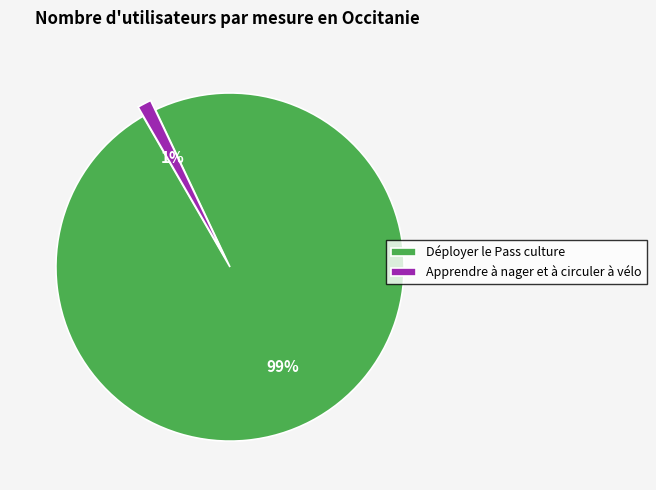

Between Déployer le Pass culture and Apprendre à nager et à circuler à vélo, which is larger?

Déployer le Pass culture